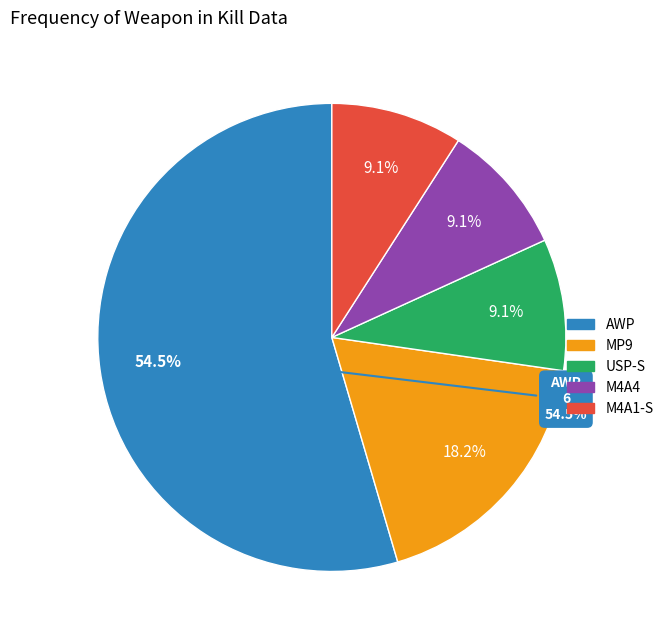

What is the smallest slice in the pie chart?

USP-S